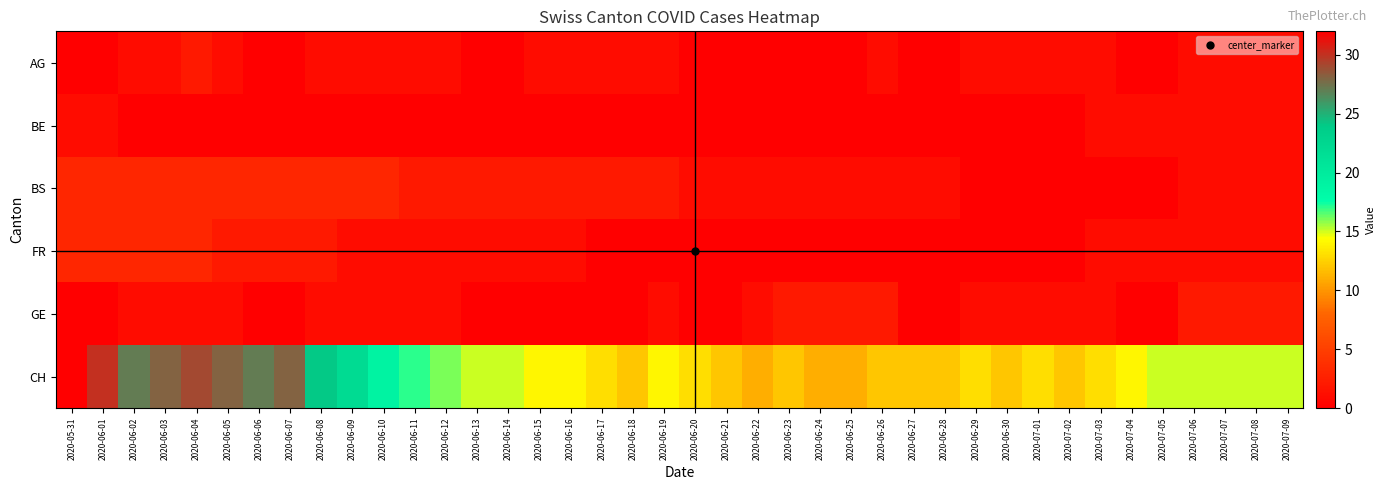

Rank the series at 2020-07-01 from highest to lowest value.

CH, AG, GE, BE, BS, FR